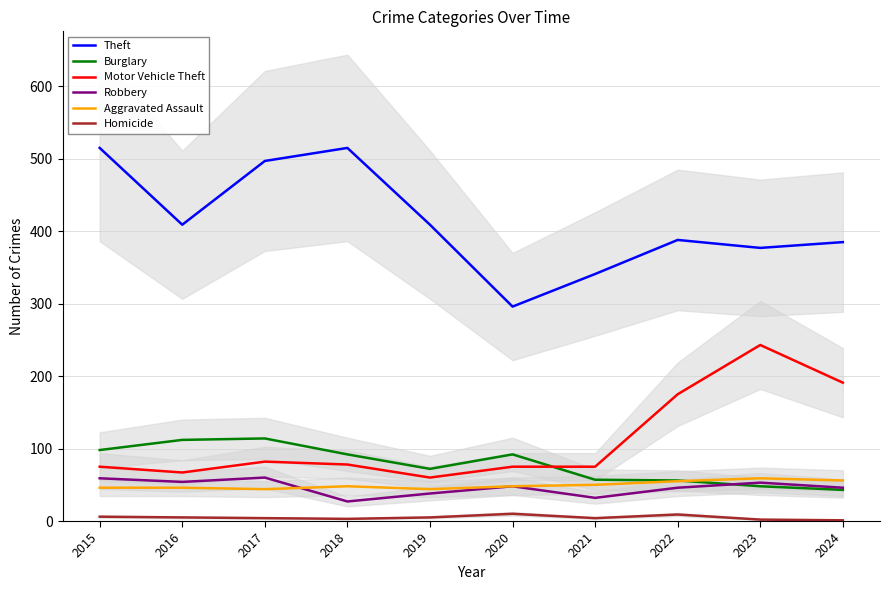

What is the difference between the maximum and minimum values in the Homicide series?

9